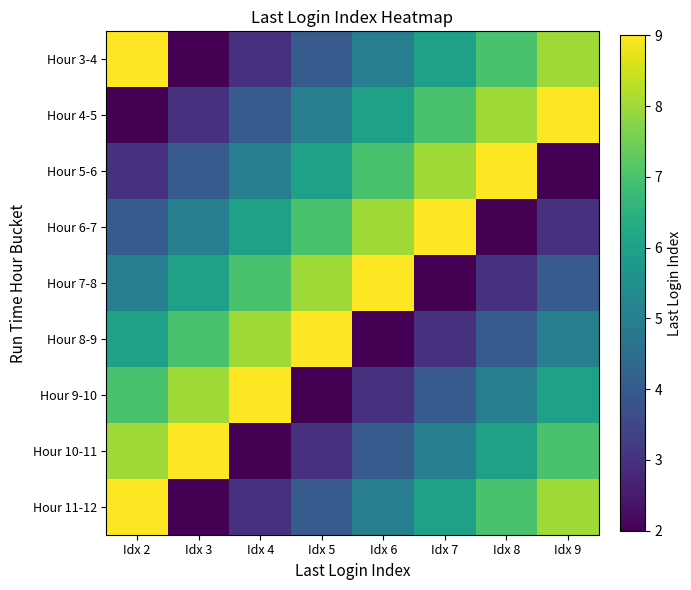

At which category is the sum across all series the highest?

Idx 2